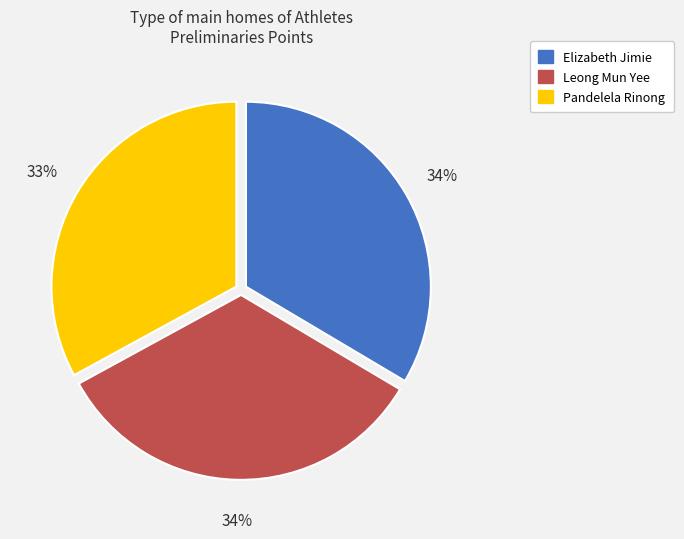

The Leong Mun Yee slice represents 34% of the pie. True or false?

True